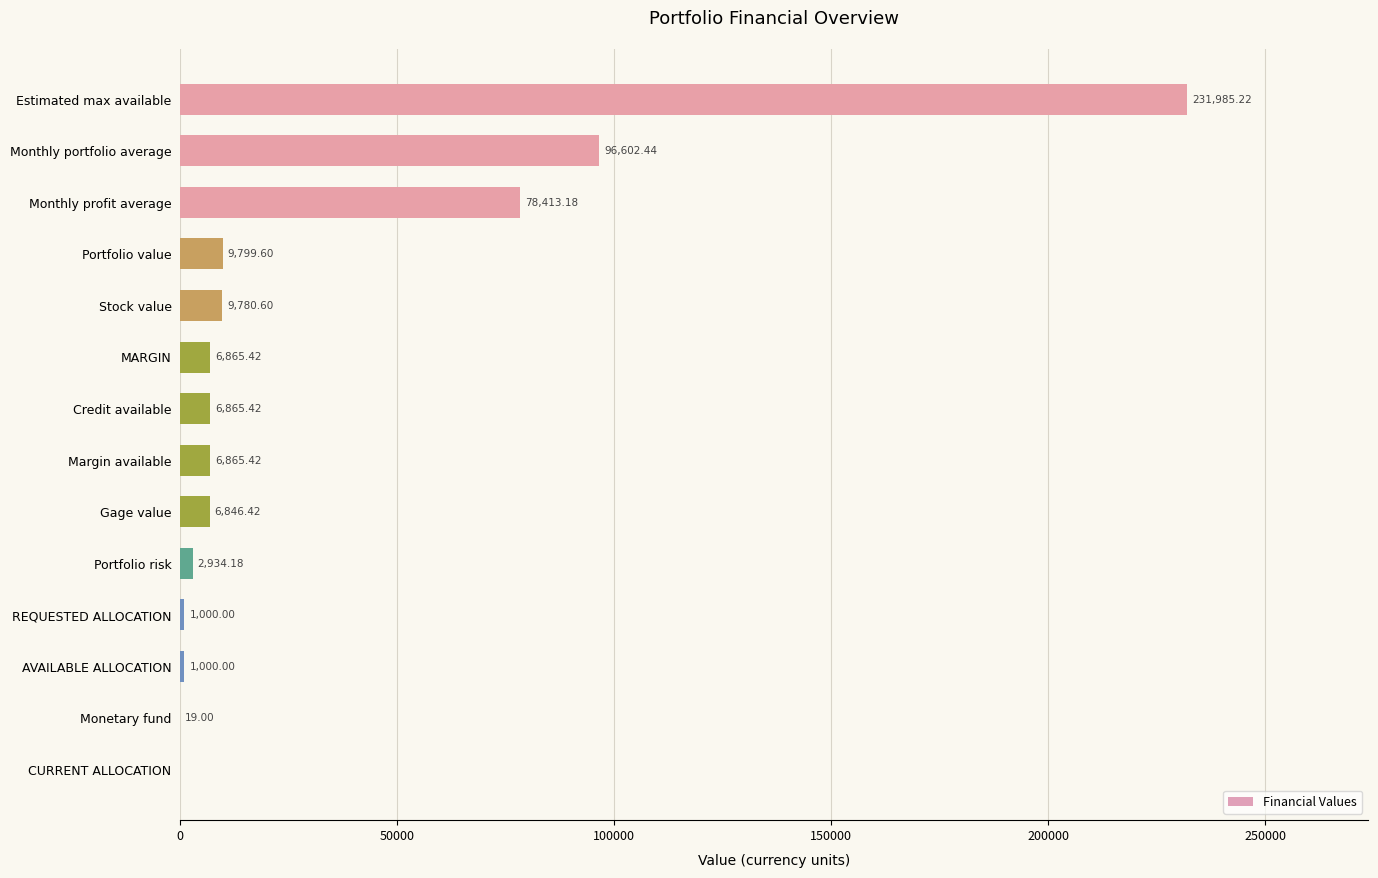

At which category does the chart reach its peak across all series?

Estimated max available